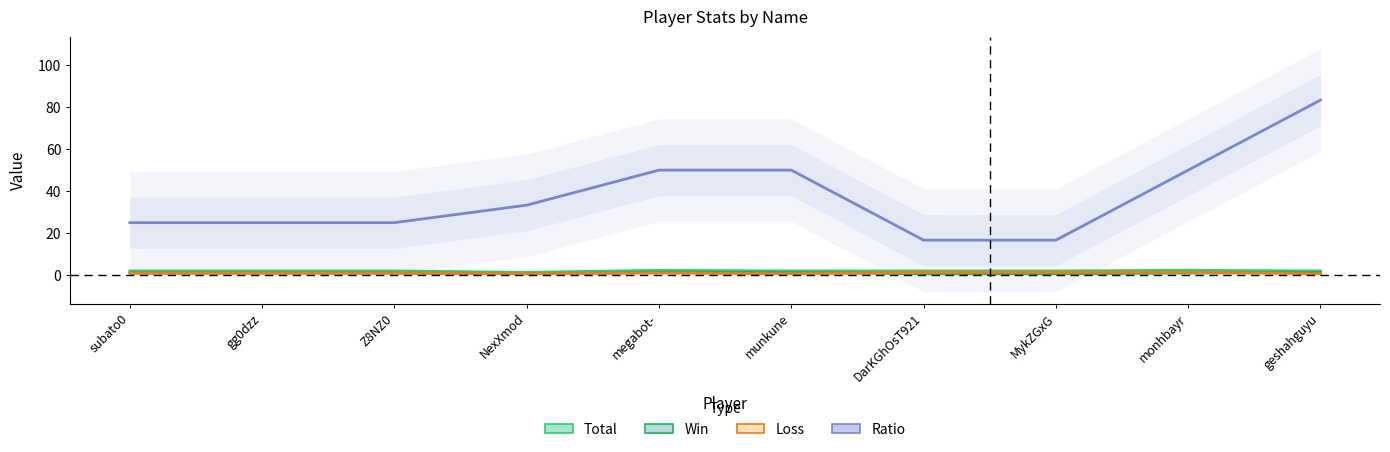

What position from the right is geshahguyu?

1